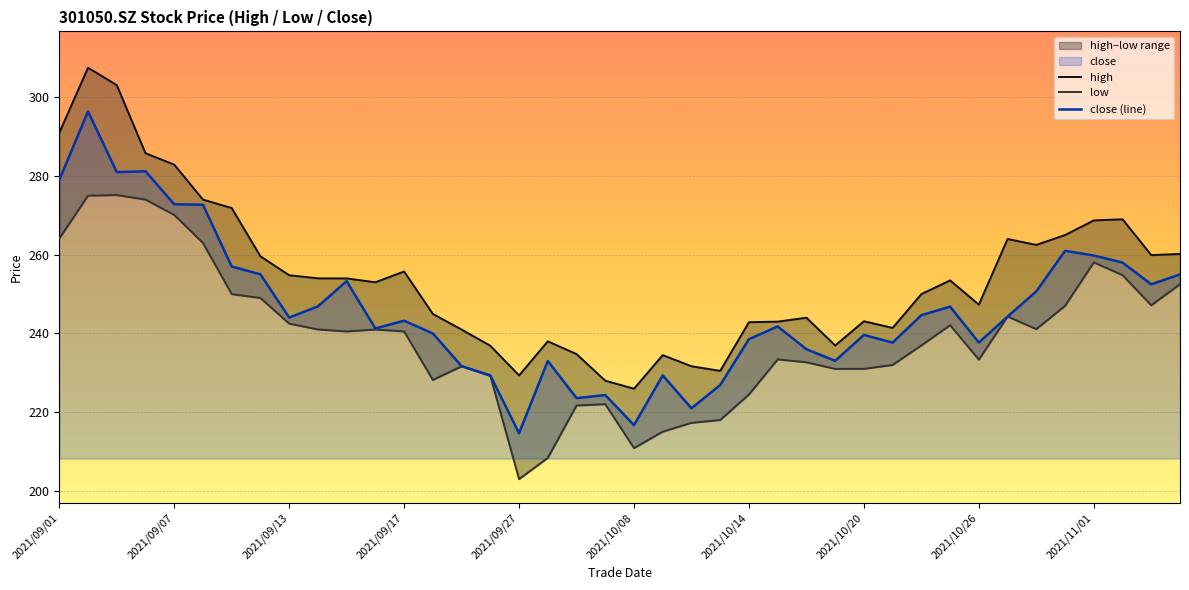

What is the minimum value for close (line)?

214.7